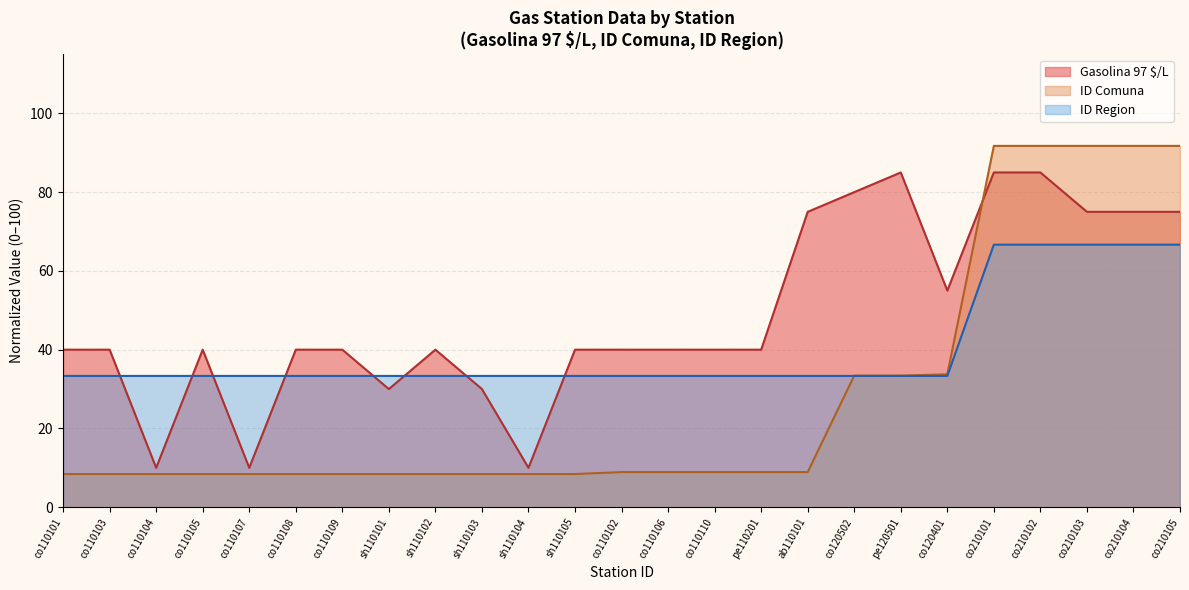

Where do ID Comuna and ID Region first cross each other?

ab110101 and co120502